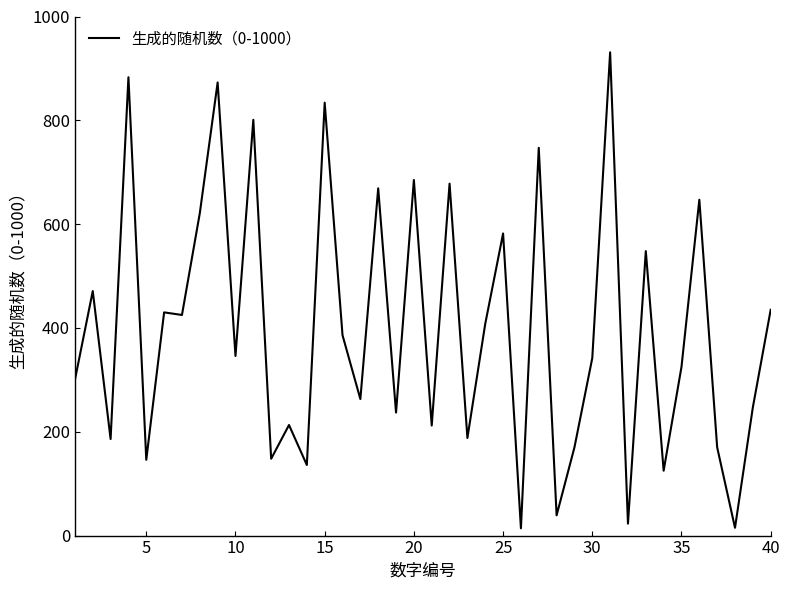

What is the difference between the maximum and minimum values?

917